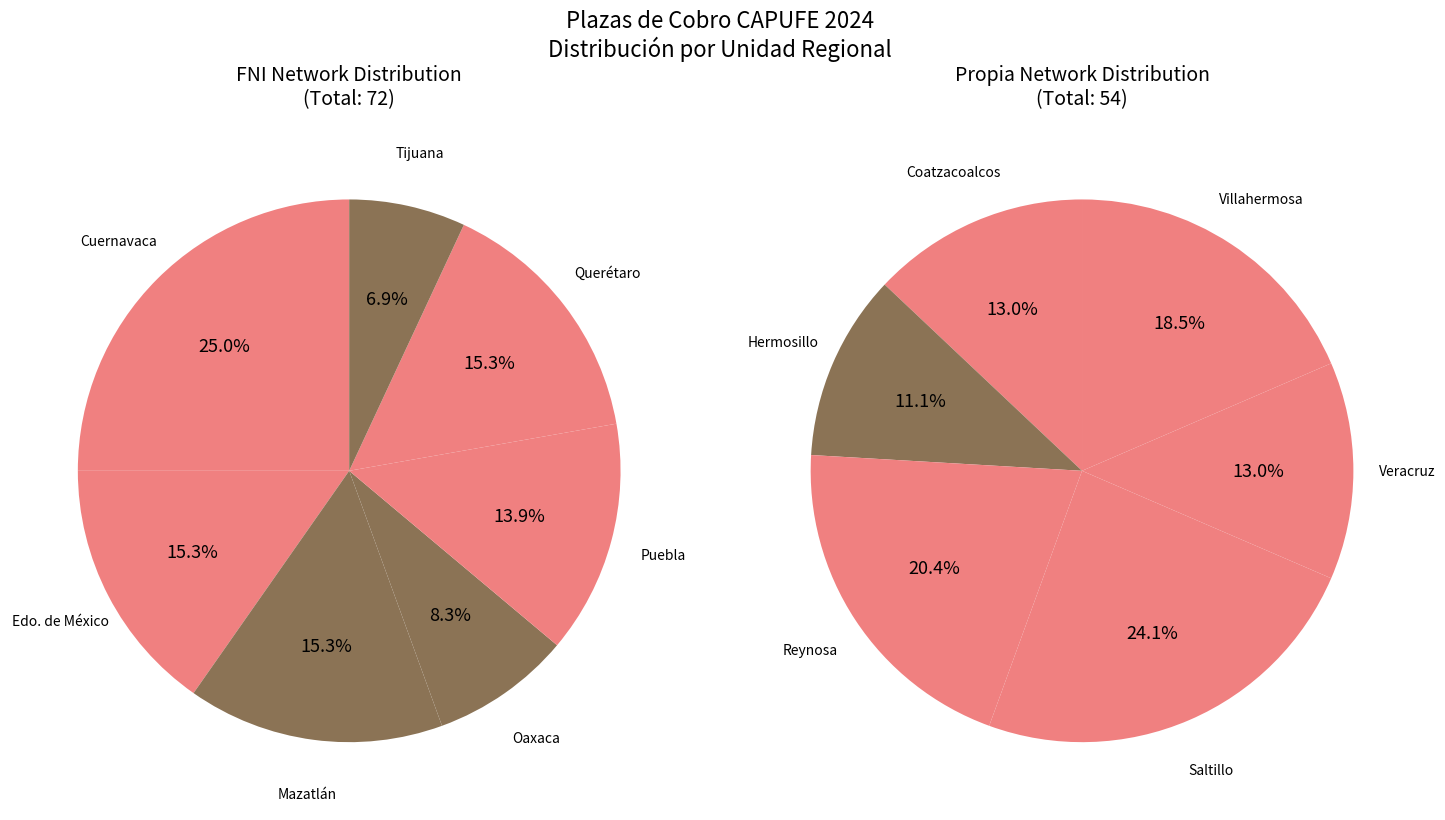

How many segments does this pie chart have?

13